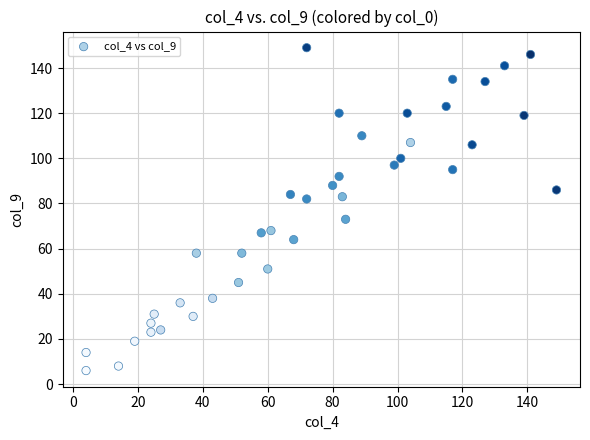

What is the range of X values (max minus min)?

145